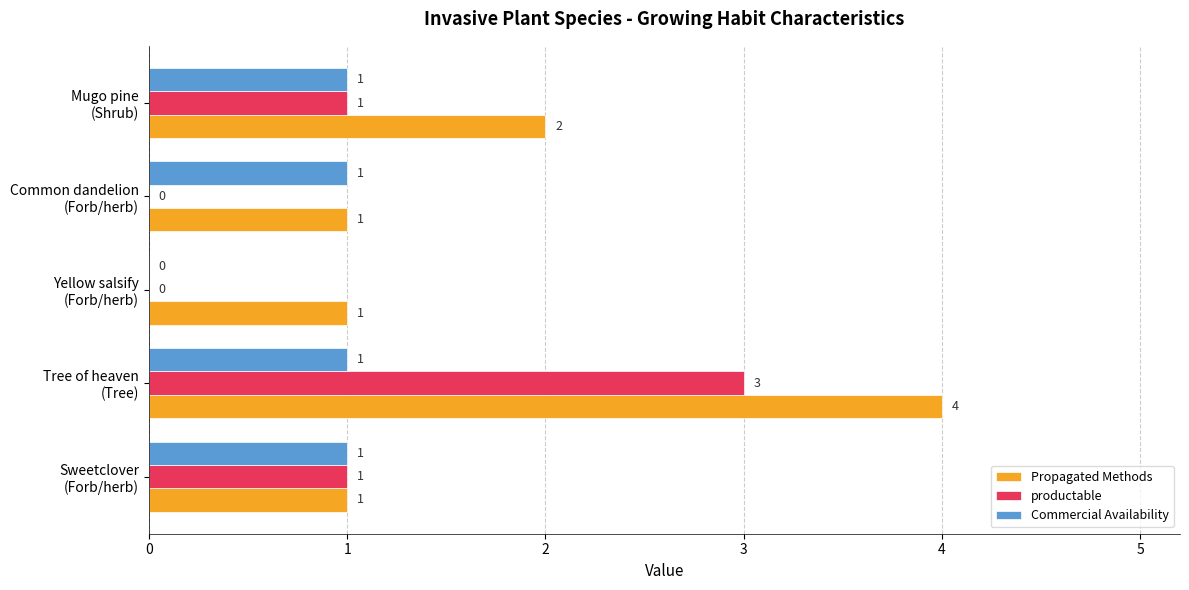

How many series are shown in this chart?

3